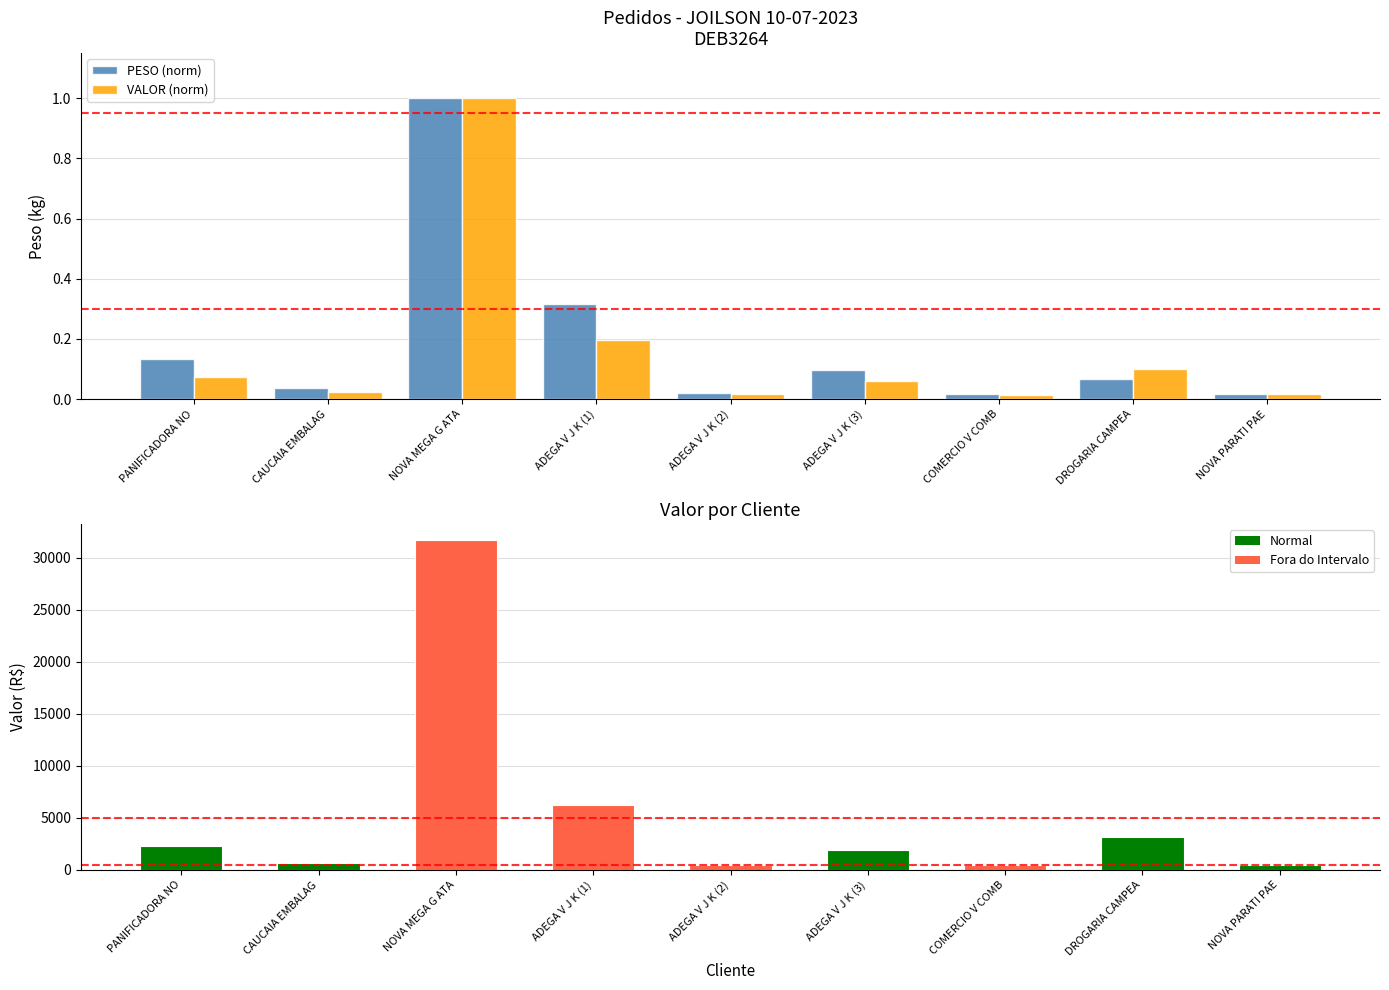

Which series changed the most between PANIFICADORA NO and ADEGA V J K (3)?

VALOR (R$)